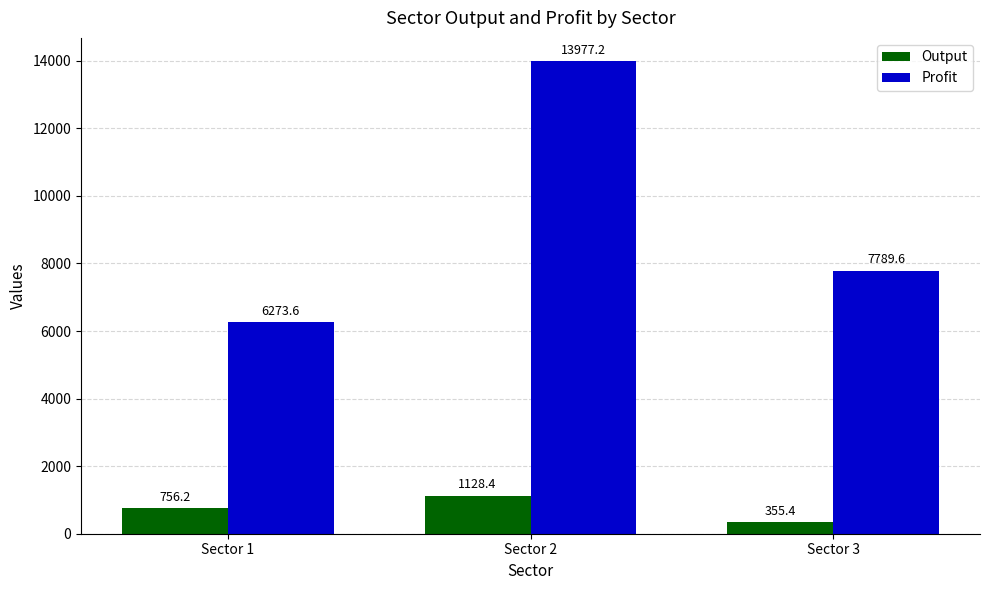

Which label corresponds to the smallest value in the chart?

Sector 3